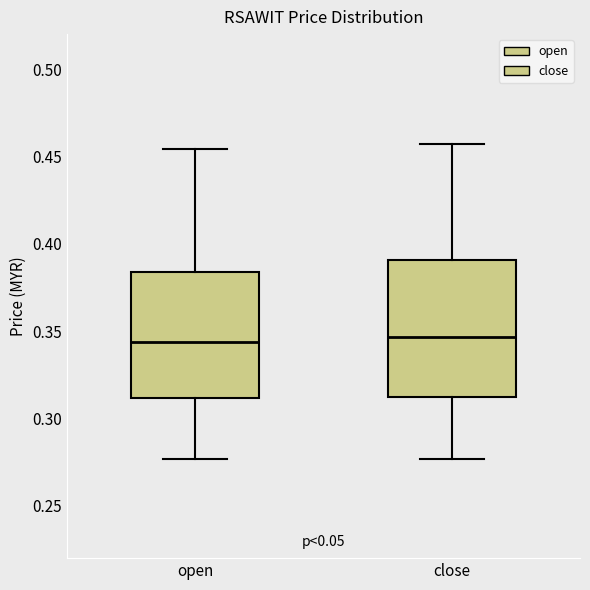

Reading left to right, transcribe this box plot: for each box, give where its median line is, the range the box spans, and where its two whiskers end, as read against the y-axis. The values are not printed on the chart, so give them approximately, as read against the axis.

open: median 0.345, box 0.310 to 0.385, whiskers 0.275 to 0.455
close: median 0.345, box 0.310 to 0.390, whiskers 0.275 to 0.455